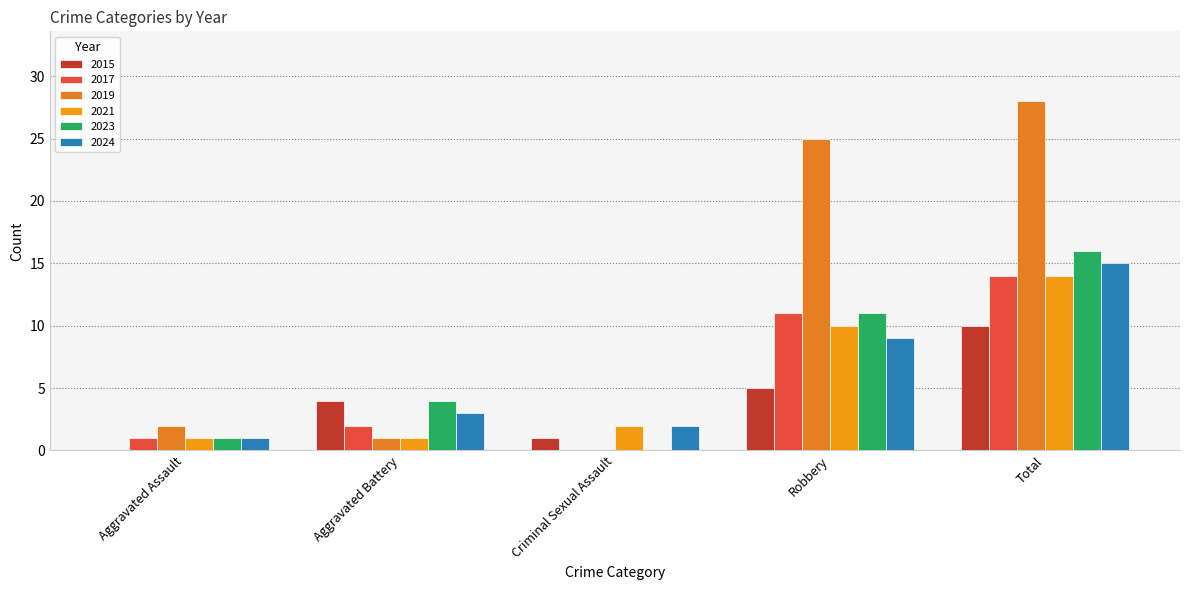

What position from the left is Criminal Sexual Assault?

3